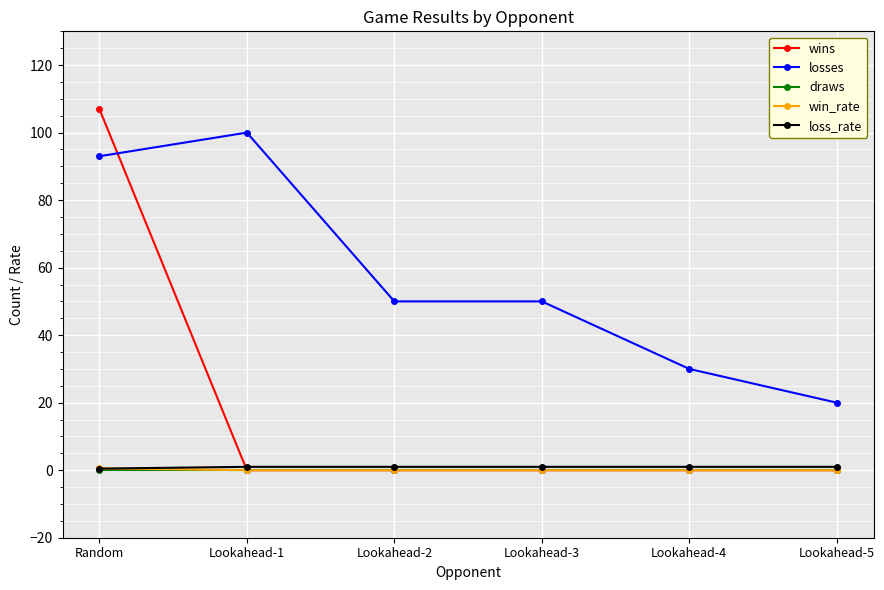

True or false: wins has a value of 0.0 at Lookahead-5.

True